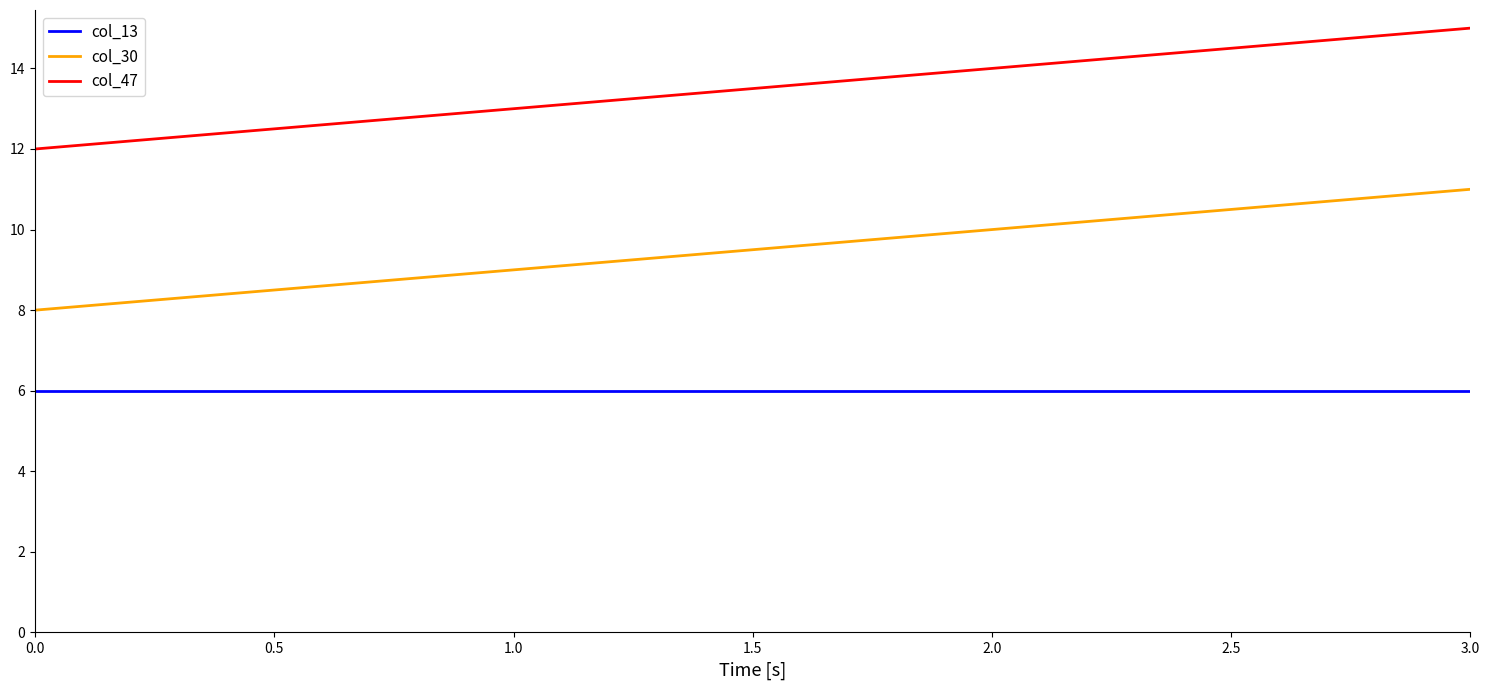

Reading right to left, what are all the values shown in this chart?

col_13: 6	6	6	6
col_30: 11	10	9	8
col_47: 15	14	13	12